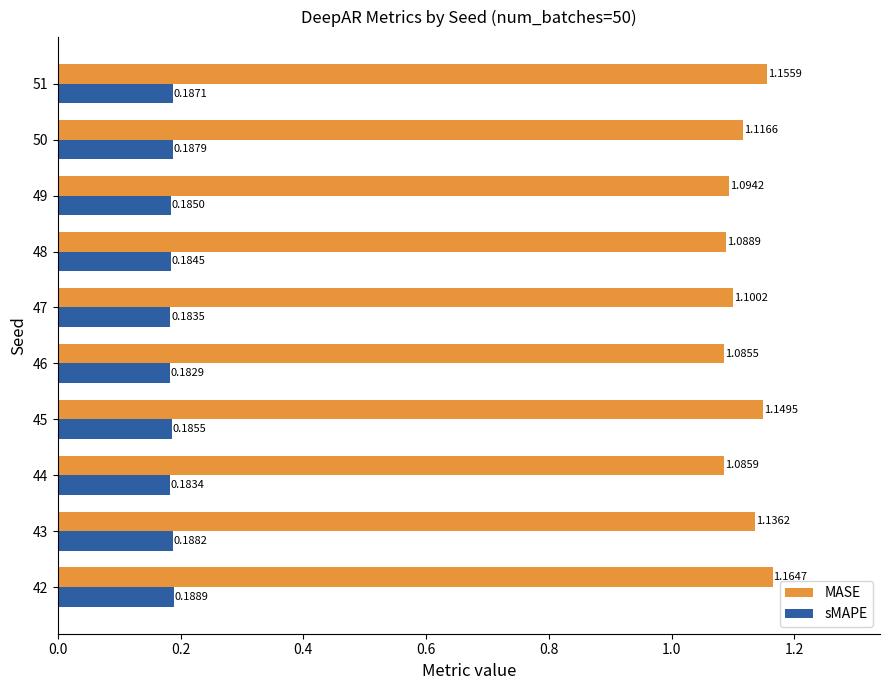

List the labels in order of sMAPE value, largest first.

42, 43, 50, 51, 45, 49, 48, 47, 44, 46